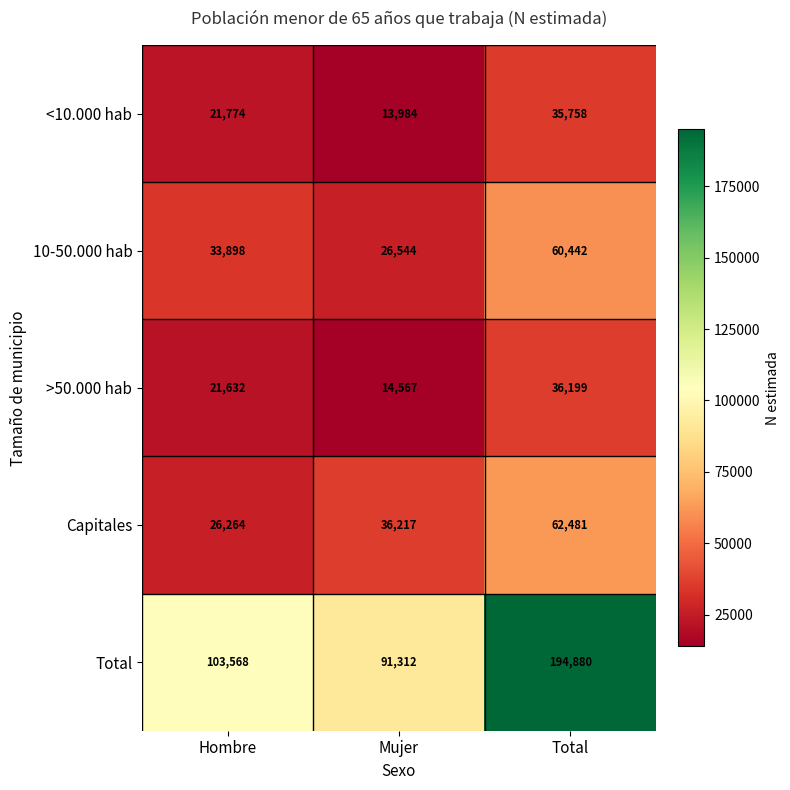

What value does the 10-50.000 hab series have at Mujer, to the nearest 50?

26550